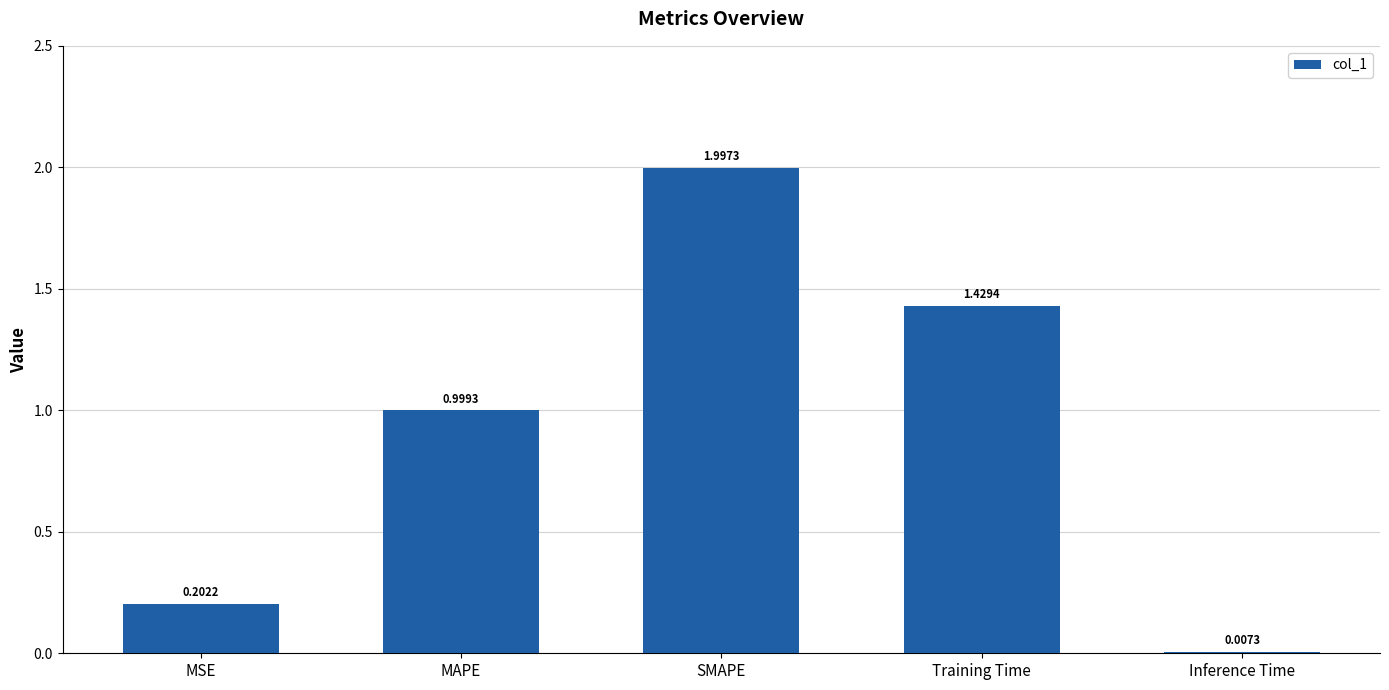

Are the bars horizontal?

No